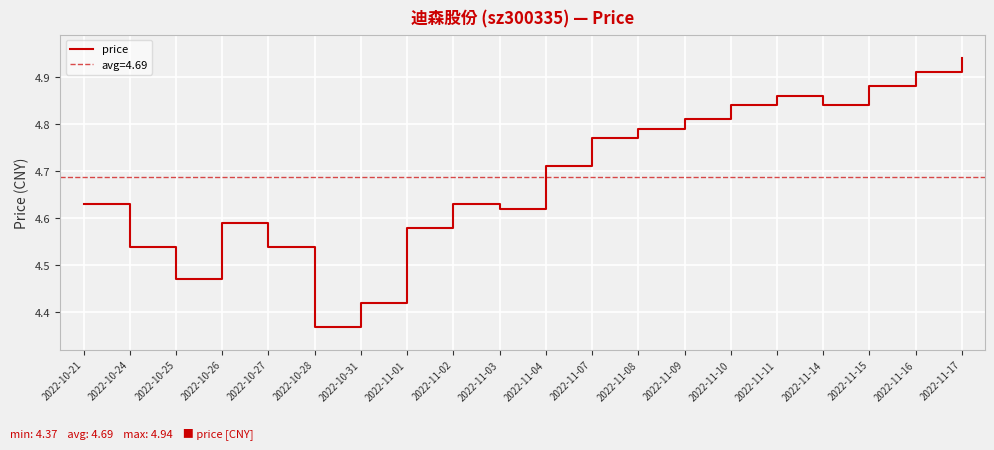

True or false: the data shows 2.6 at 2022-10-28.

False